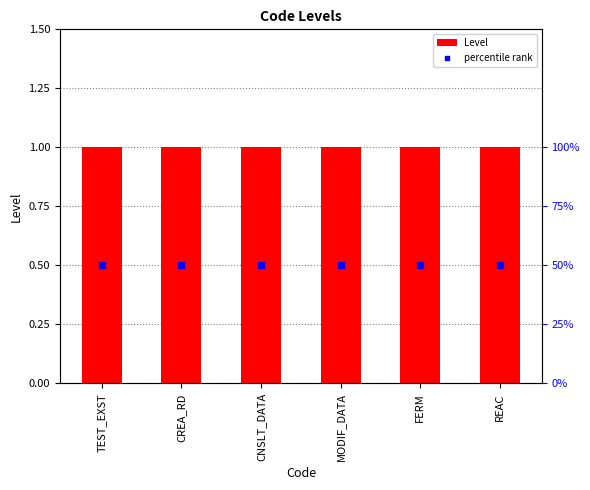

What is the total value across all series at CREA_RD?

51